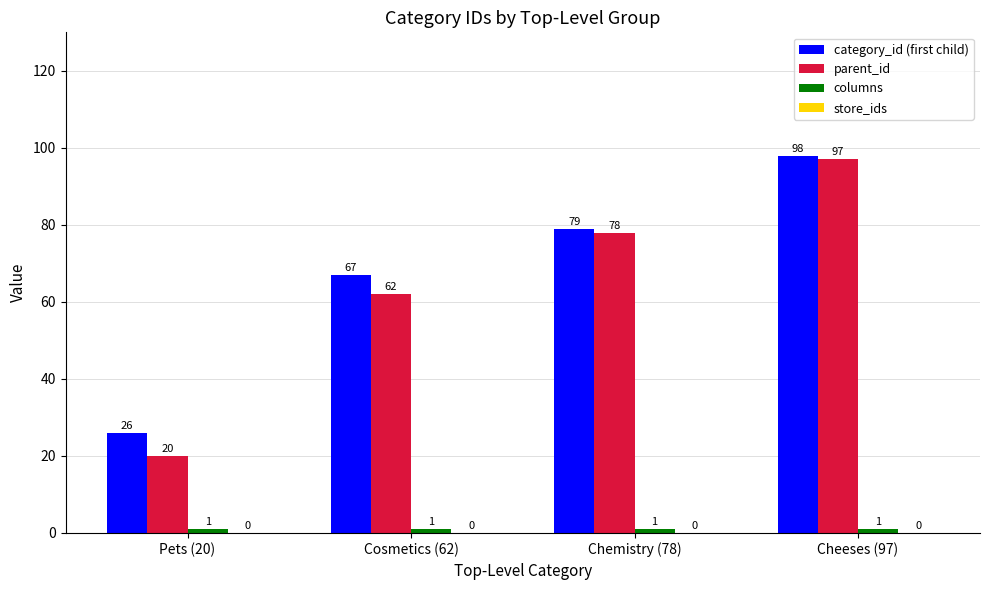

What position from the left is Pets (20)?

1